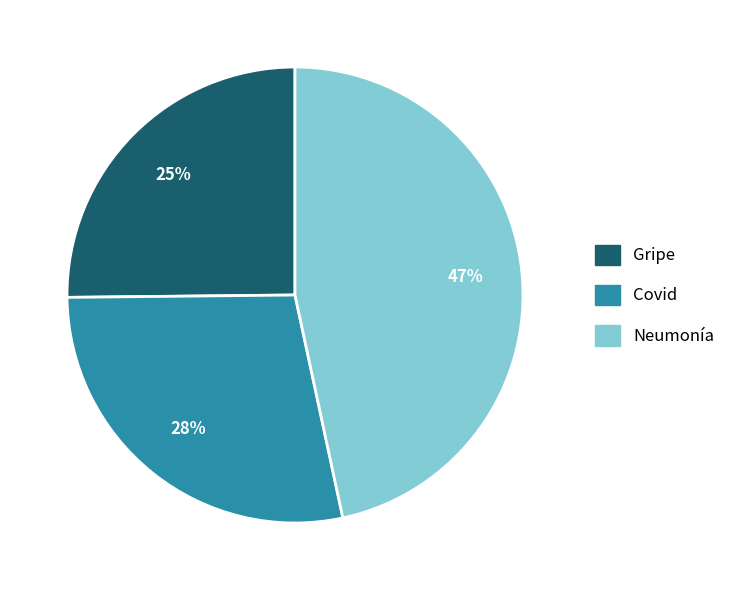

To the nearest percent, what percentage of the pie is Covid?

28%